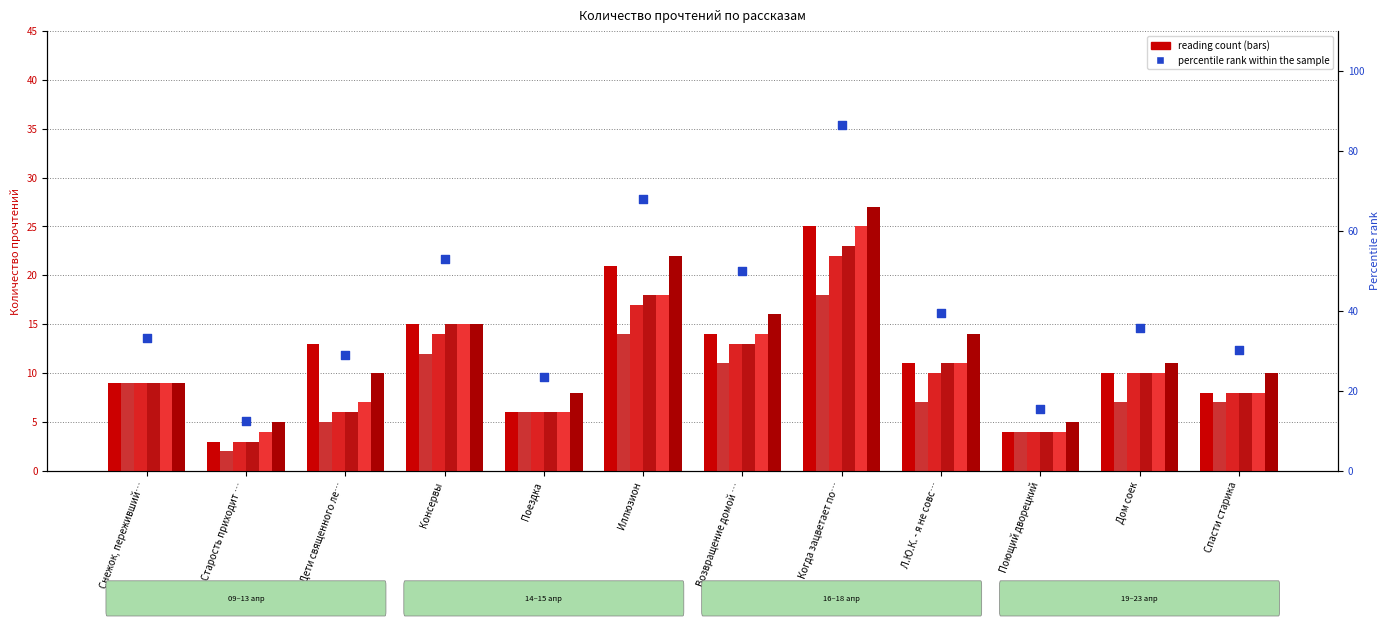

Is the value of 14.04 12:30 at Дом соек greater than the value of 14.04 21:30 at Консервы?

No